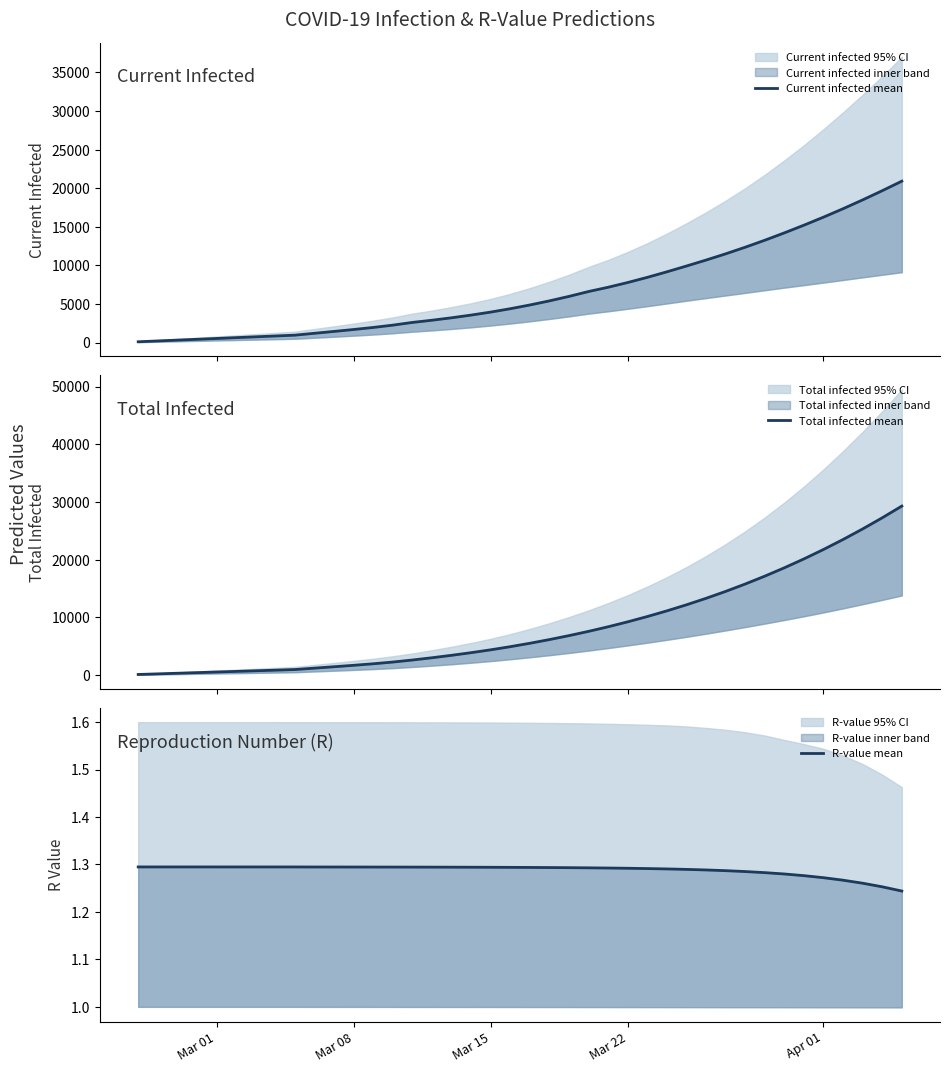

Does the chart display data point markers on the line(s)?

No